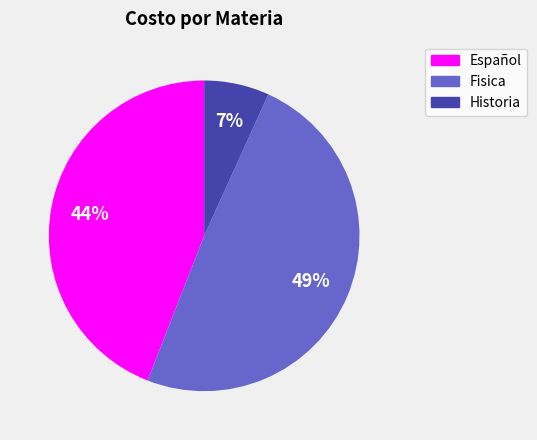

Does Historia represent more than half of the total?

No